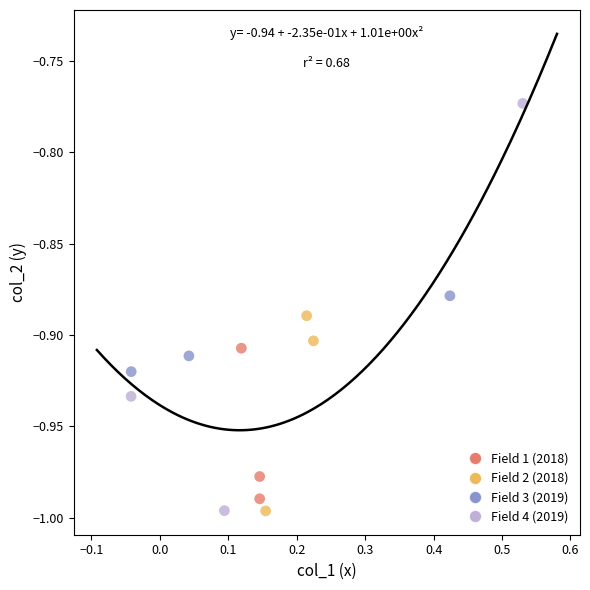

Which series reaches the maximum Y coordinate?

Field 4 (2019)